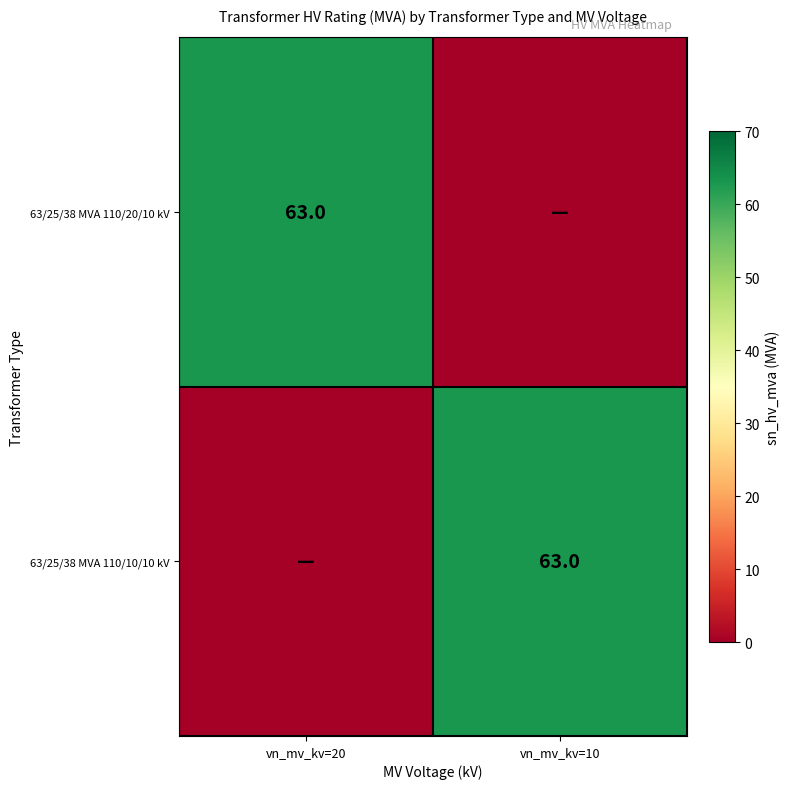

The 63/25/38 MVA 110/10/10 kV series shows 63 at vn_mv_kv=10. True or false?

True